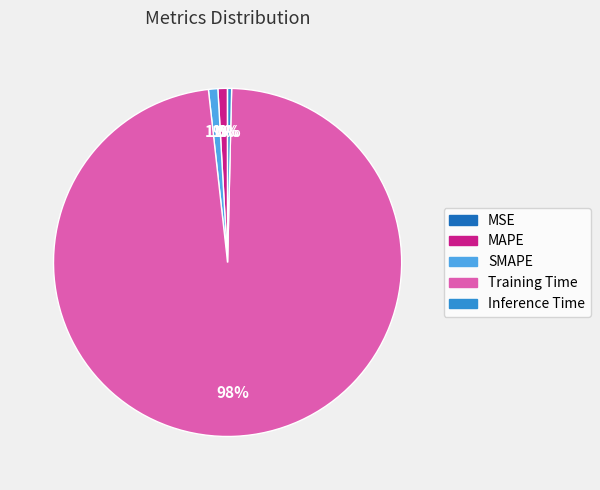

True or false: Inference Time accounts for 6% of the total.

False